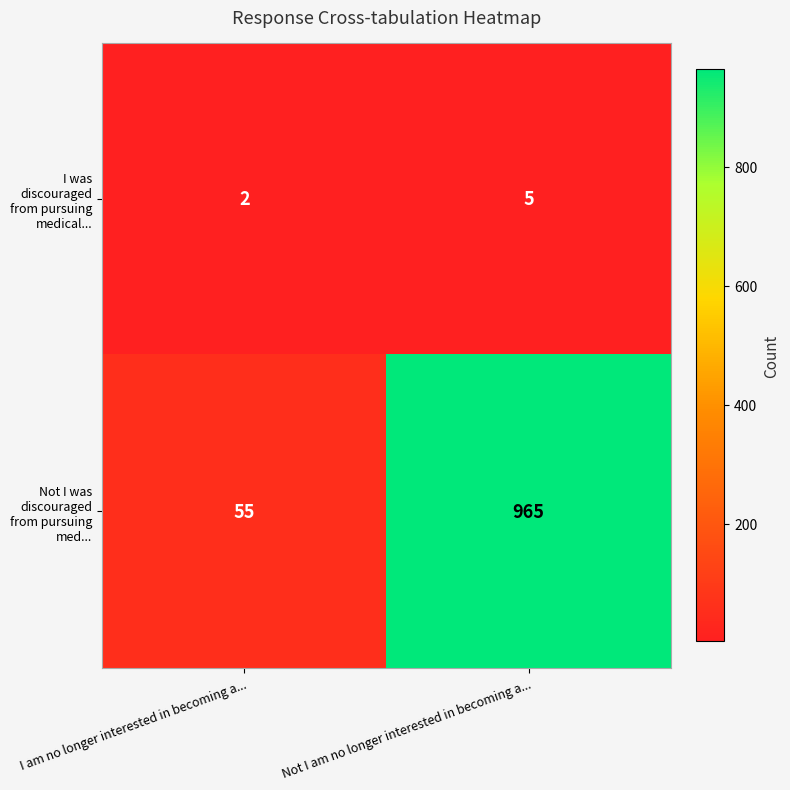

What is the sum of the Not I was discouraged from pursuing med... values at I am no longer interested in becoming a... and Not I am no longer interested in becoming a...?

1020